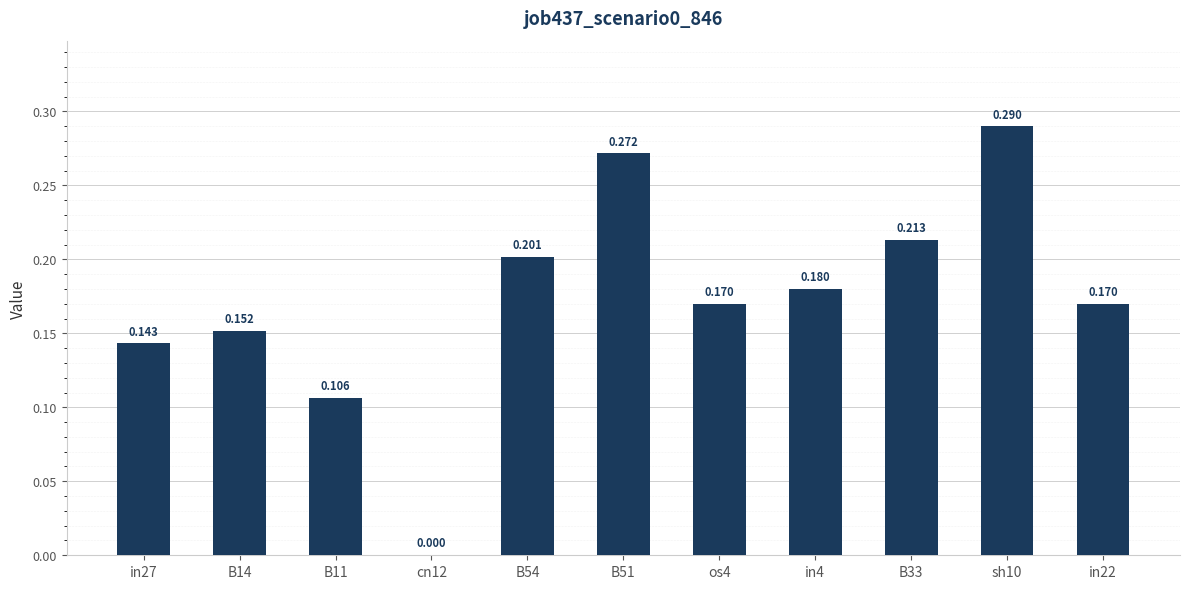

The chart shows a value of 0.3 at sh10. True or false?

True